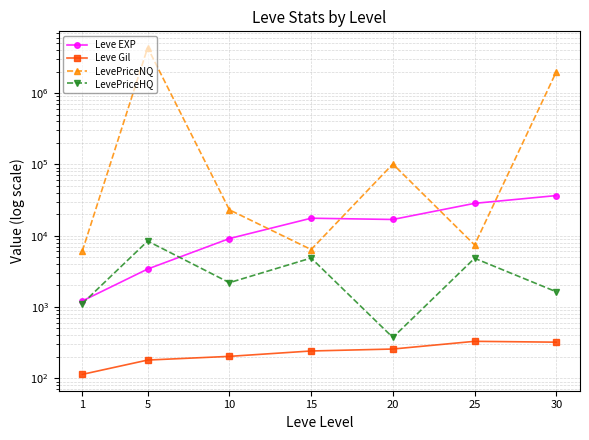

What is the value of the LevePriceNQ point at the 2nd from the left?

4330948.1